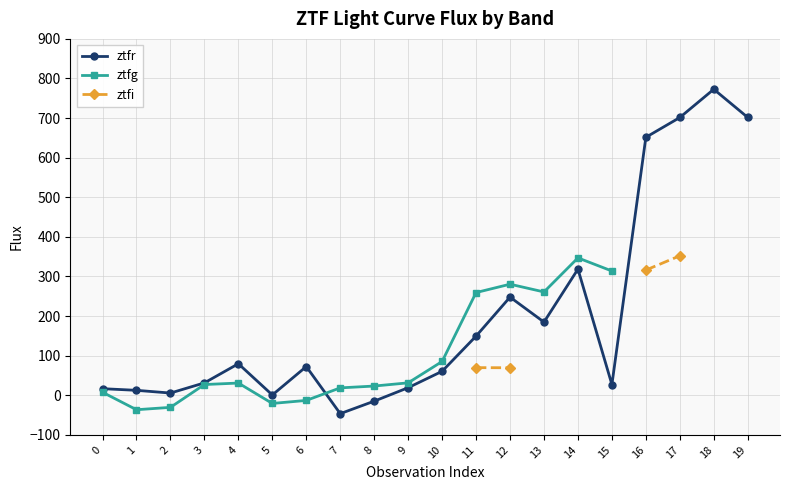

True or false: ztfi has more than 1 interior local peaks.

False